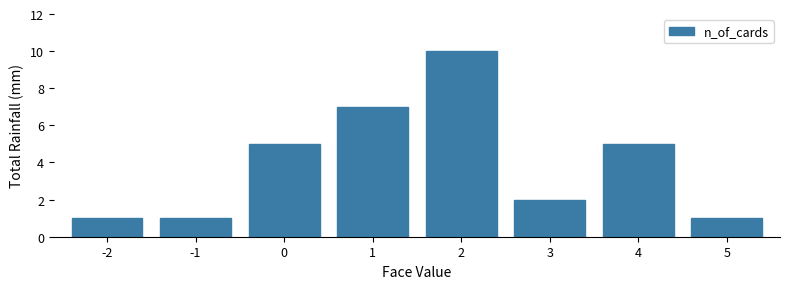

The value at 3 is 0. True or false?

False